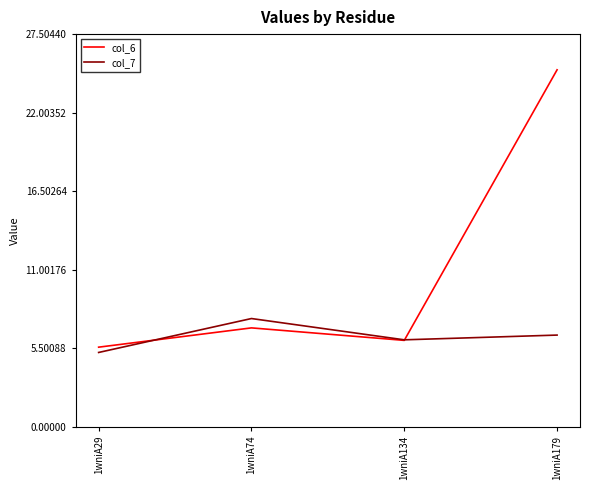

What are all the series names shown in the legend?

col_6, col_7